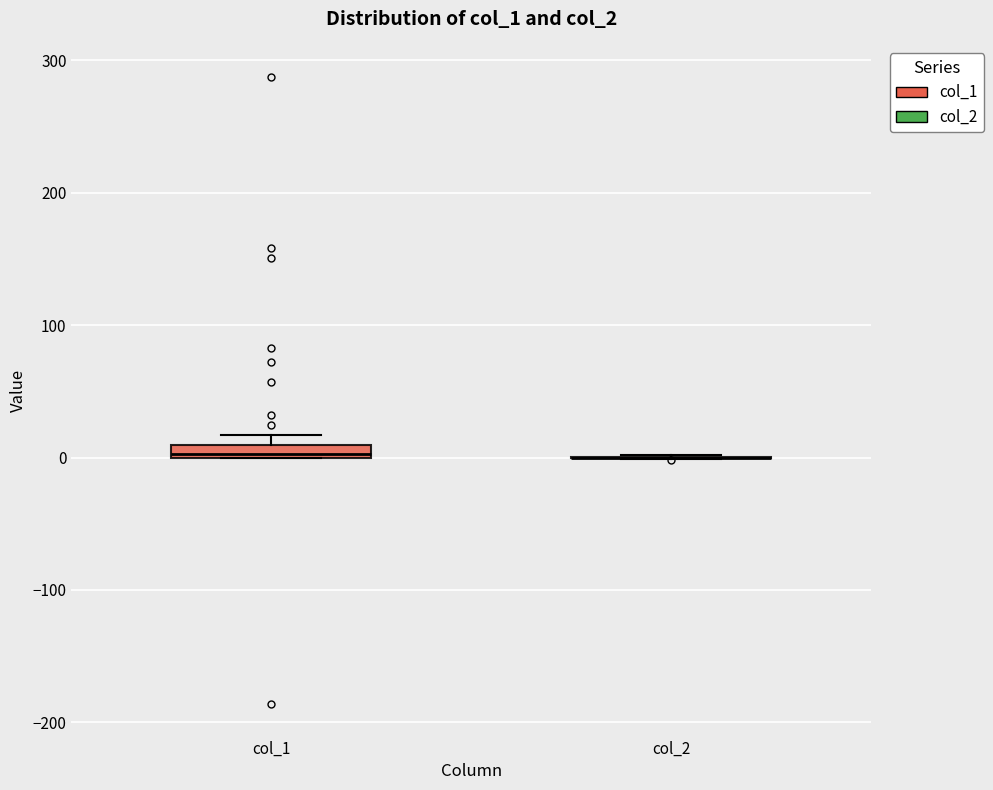

Where is the upper edge of the box for col_1 on the y-axis? The values are not printed on the chart, so give them approximately, as read against the axis.

10